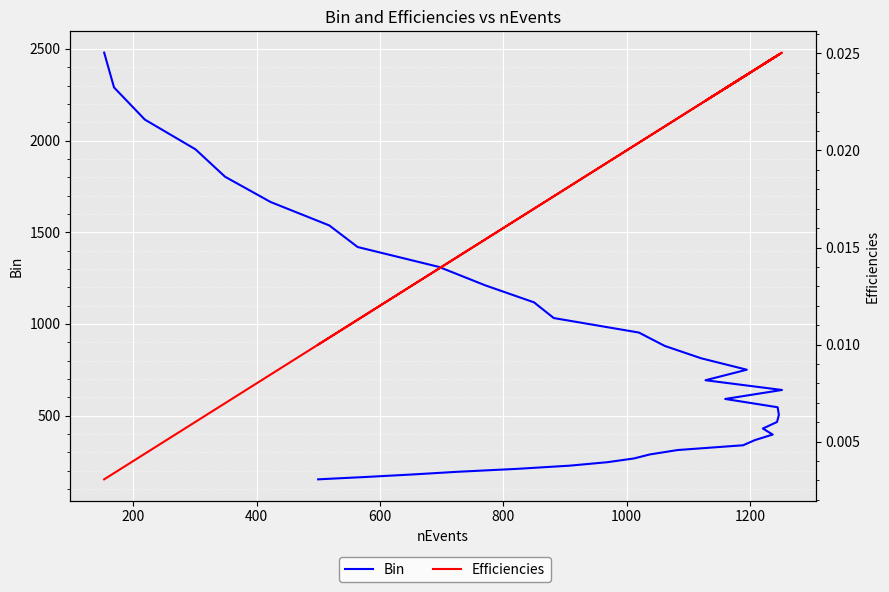

Reading left to right, what are all the values shown in this chart?

Bin: 152.4	165.1	178.8	193.6	209.6	227.0	245.9	266.2	288.3	312.3	338.2	366.2	396.6	429.5	465.1	503.7	545.5	590.7	639.8	692.8	750.3	812.5	879.9	952.9	1032.0	1117.6	1210.3	1310.7	1419.4	1537.2	1664.7	1802.8	1952.4	2114.3	2289.7	2479.7
Efficiencies: 0.0	0.0	0.0	0.0	0.0	0.0	0.0	0.0	0.0	0.0	0.0	0.0	0.0	0.0	0.0	0.0	0.0	0.0	0.0	0.0	0.0	0.0	0.0	0.0	0.0	0.0	0.0	0.0	0.0	0.0	0.0	0.0	0.0	0.0	0.0	0.0